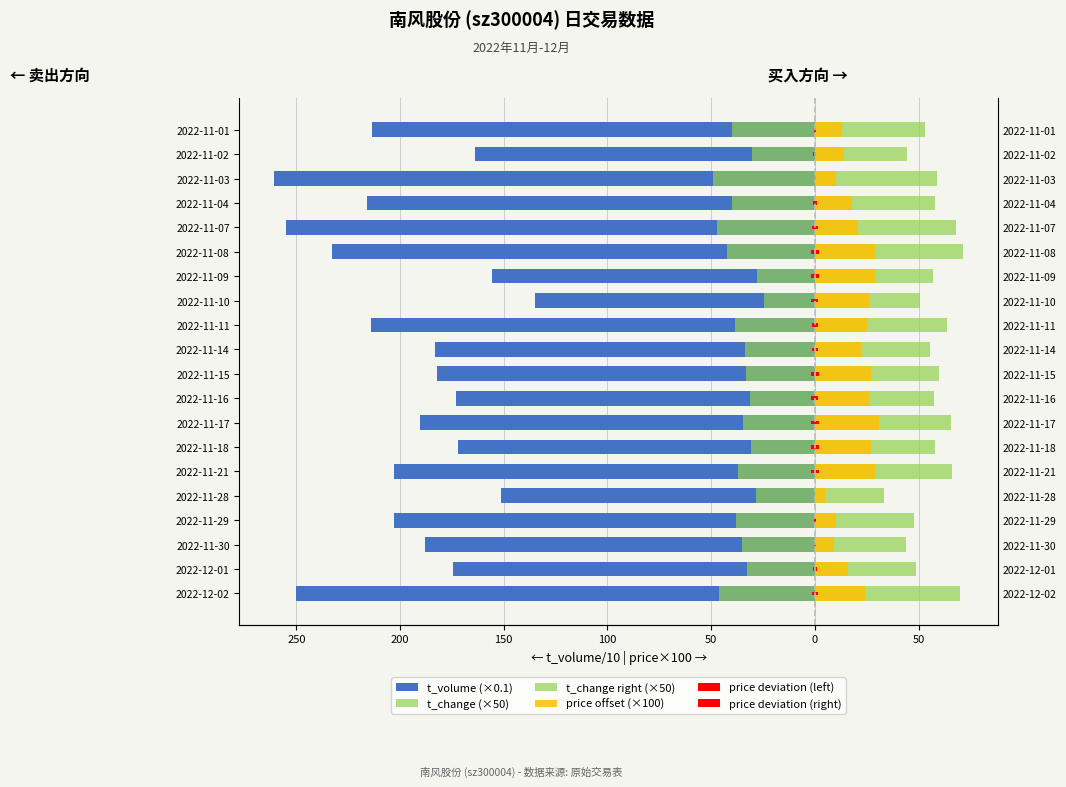

Is the value of t_change right (×50) at 2022-11-29 greater than the value of price offset (×100) at 2022-11-09?

Yes